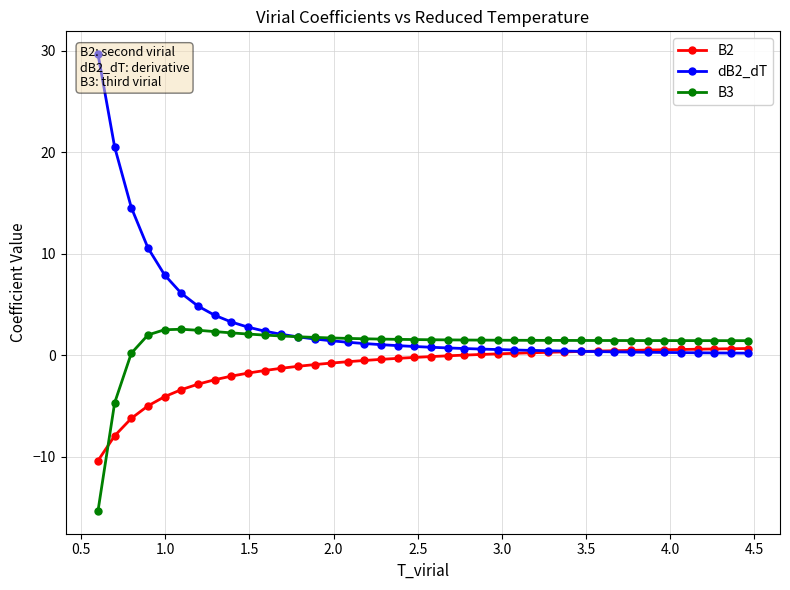

What is the value of the B3 point at the 10th from the left?

2.1